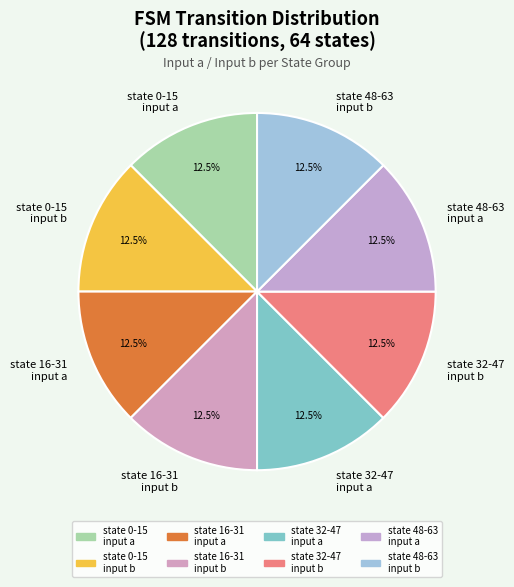

Does state 32-47 input a represent more than half of the total?

No